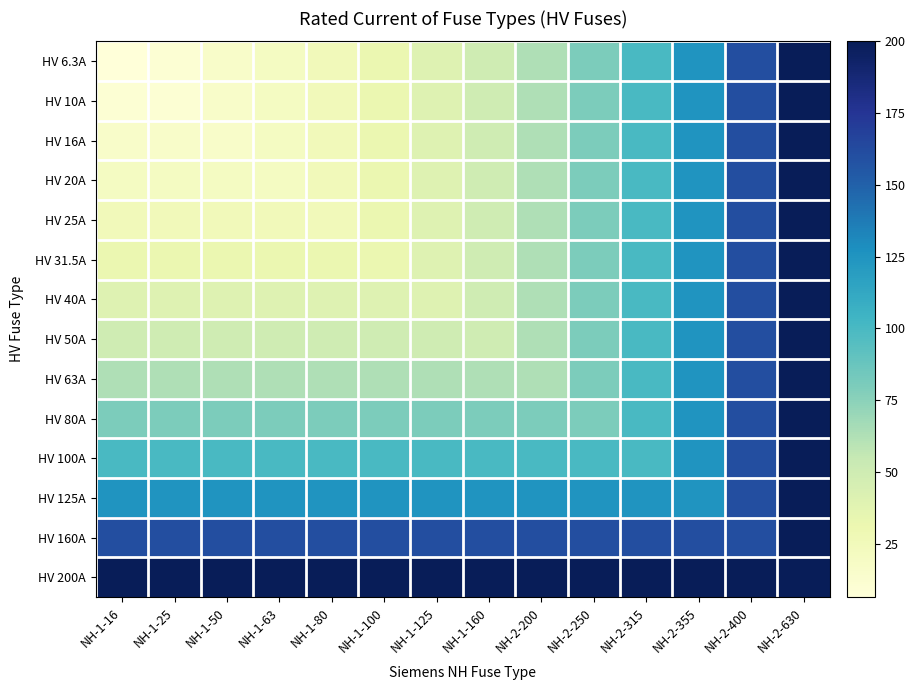

What is the total value across all series at NH-1-50?

942.5